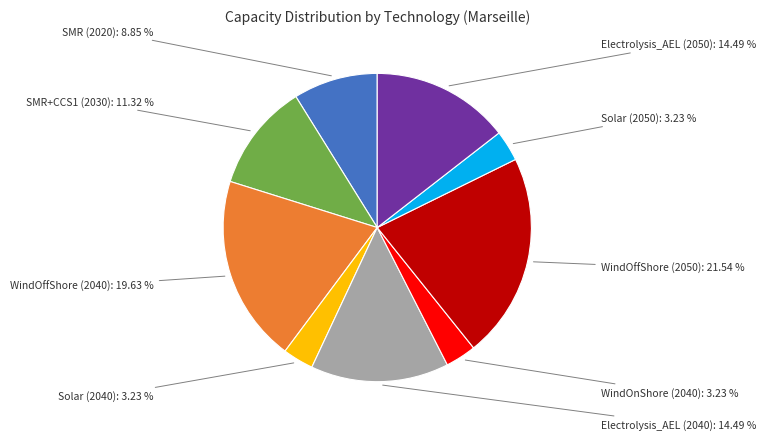

What is the largest slice in the pie chart?

WindOffShore (2050)